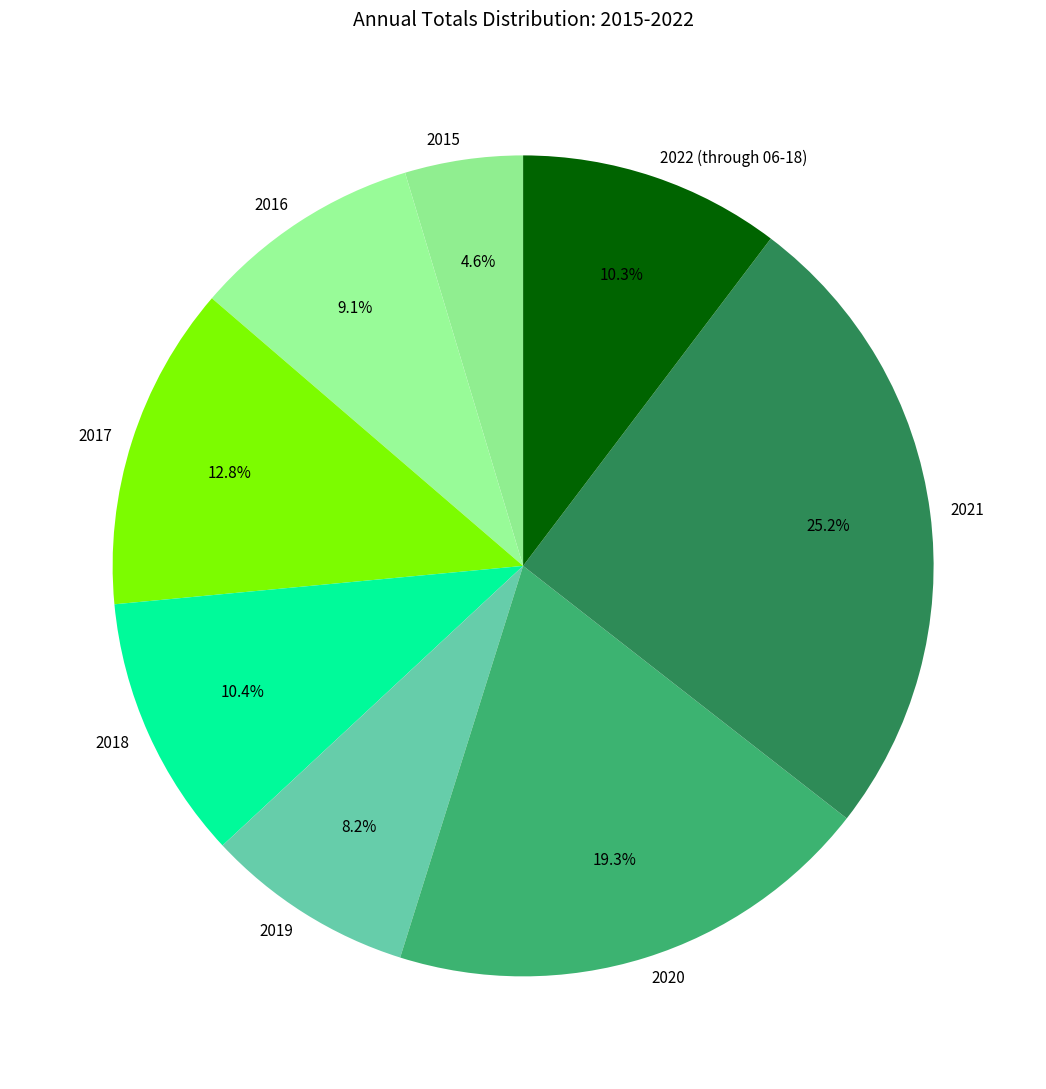

Does 2020 account for over 50% of the chart?

No